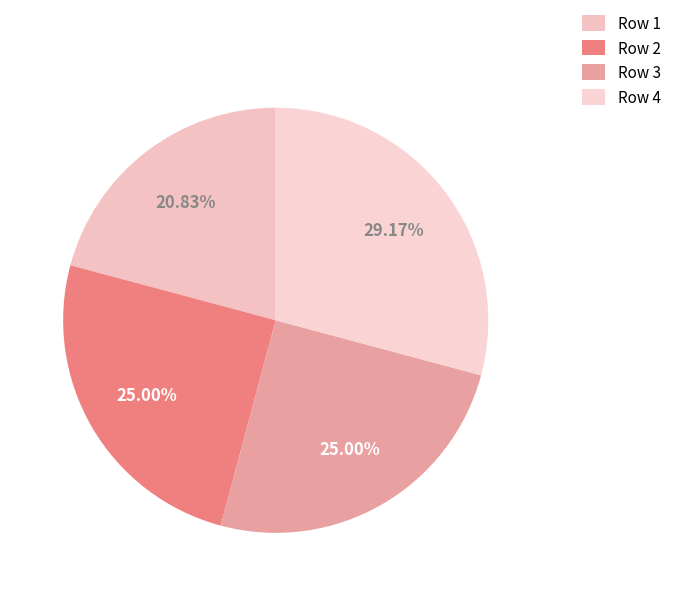

How many slices are in this pie chart?

4